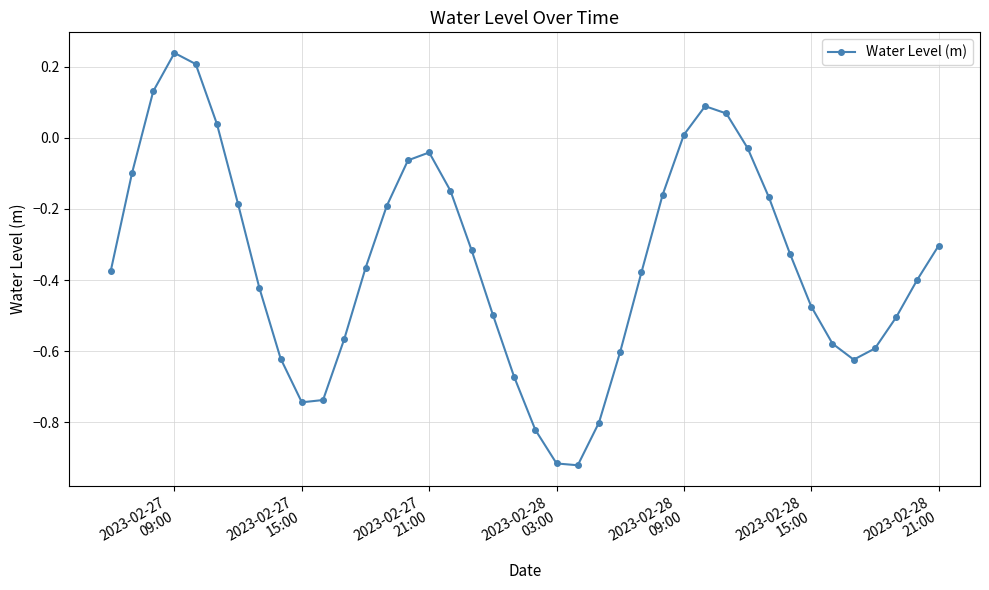

What is the sum of all values?

-13.9